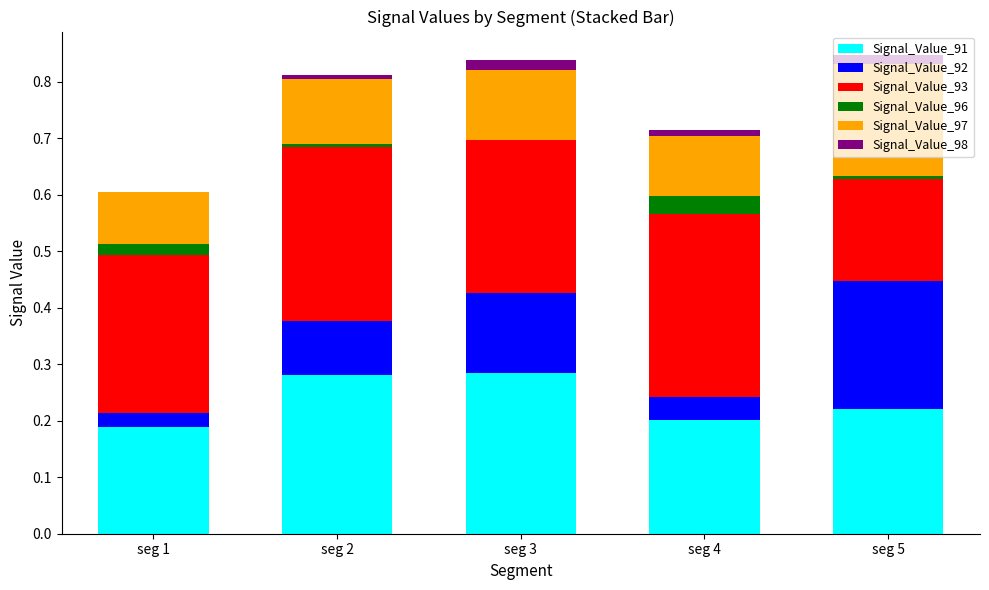

The Signal_Value_91 series shows 0.3 at seg 4. True or false?

False